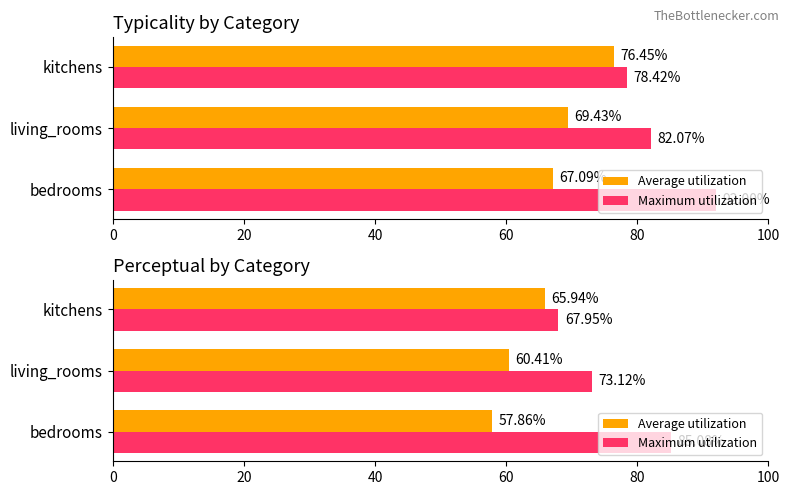

Is it true that Average utilization equals 14.0 at living_rooms?

False